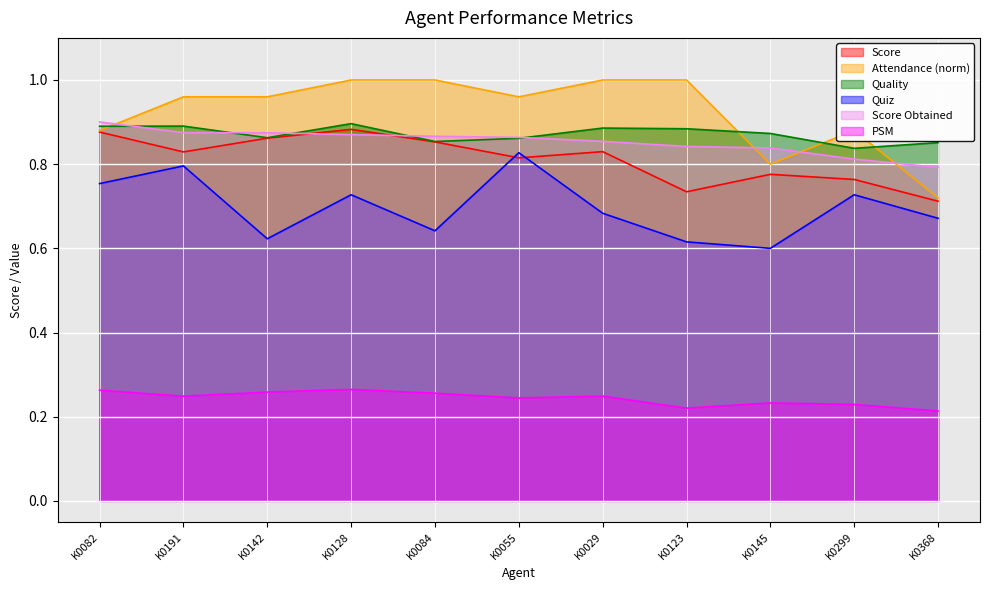

Read the Score value at K0142.

0.9